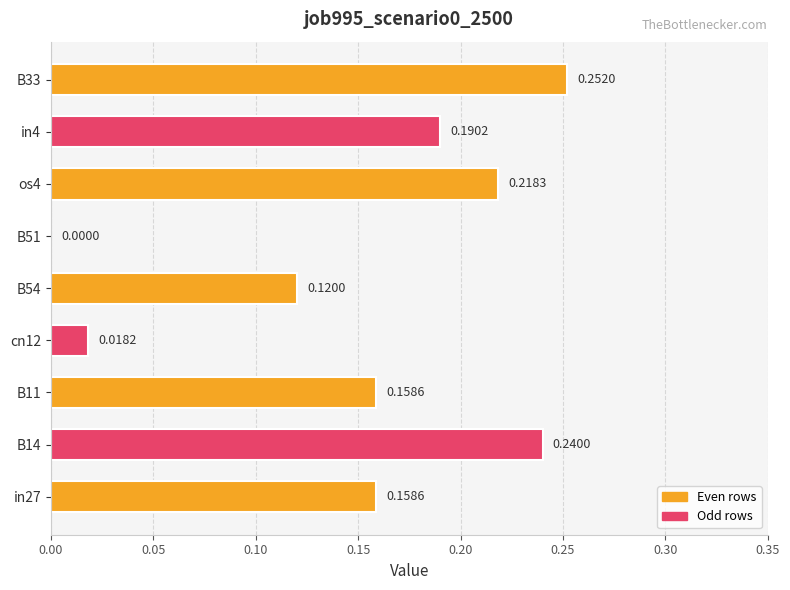

What is the sum of the values at B14 and in27?

0.4